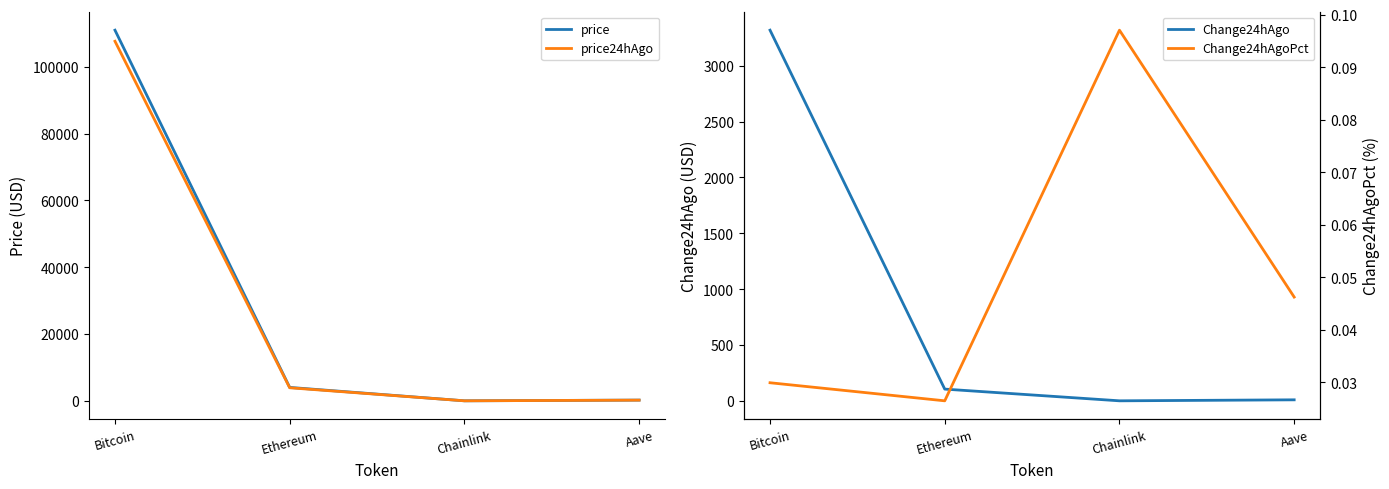

At which label is Change24hAgoPct closest to 0?

Ethereum